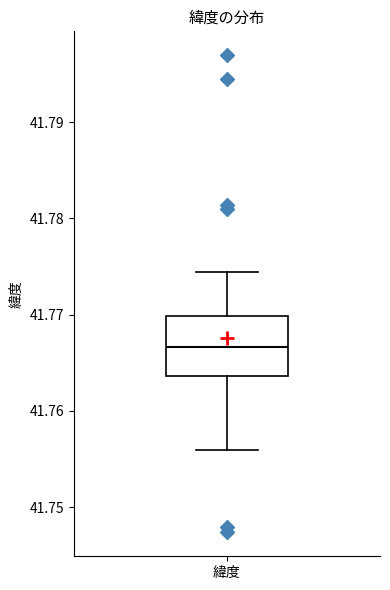

Transcribe this box plot: give where the median line is, the range the box spans, and where the two whiskers end, as read against the y-axis. The values are not printed on the chart, so give them approximately, as read against the axis.

median 41.767, box 41.764 to 41.770, whiskers 41.756 to 41.774